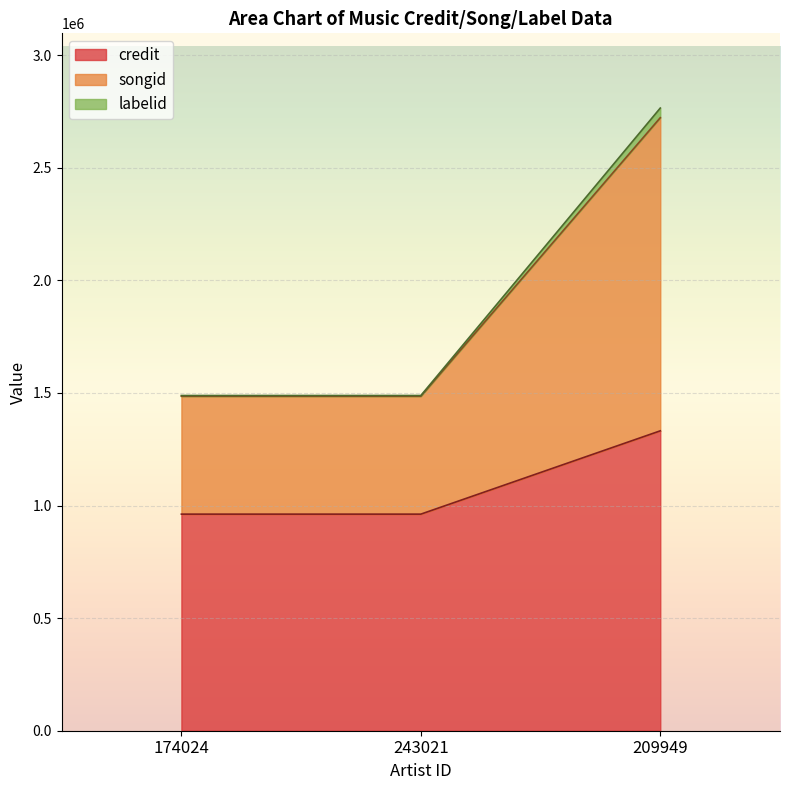

Reading right to left, extract all data points from this chart.

credit: 1331649	961728	961728
songid: 2722015	1485191	1485191
labelid: 2764903	1488458	1488458